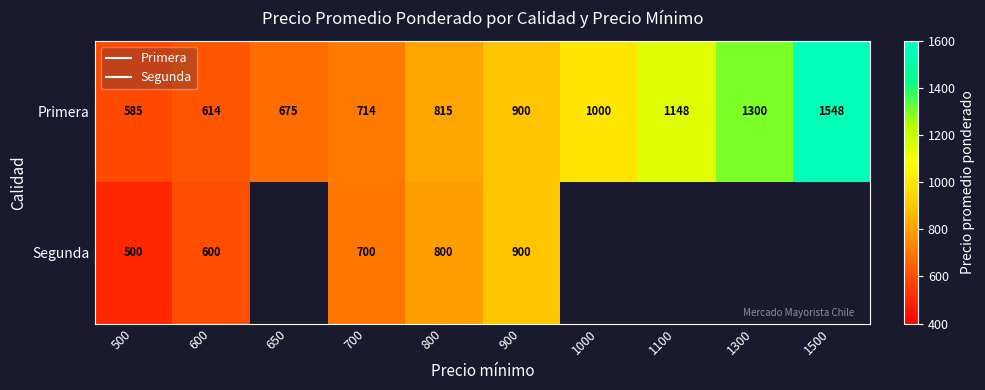

Which has a higher value, 1000 or 500?

1000